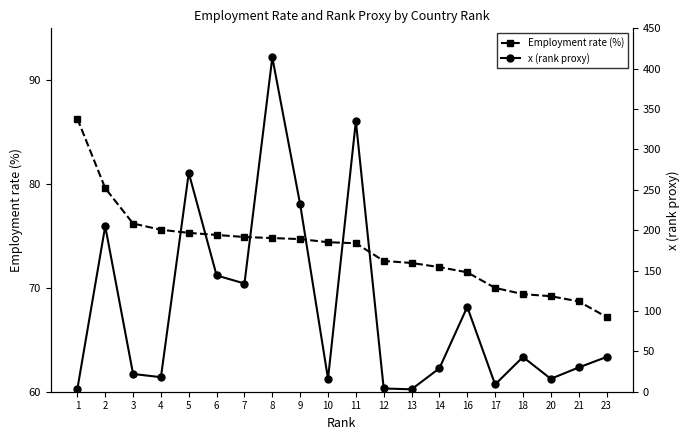

How many values in the Employment rate (%) series exceed 74?

11